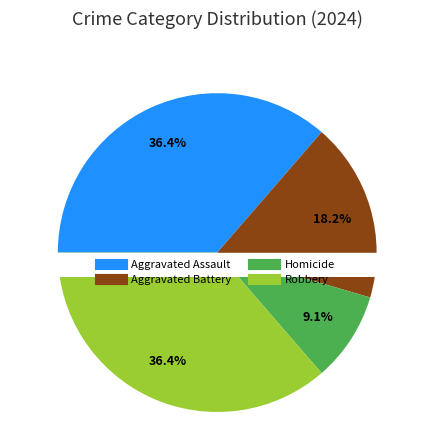

Combined, what portion of the pie is Aggravated Battery and Aggravated Assault?

54.5%